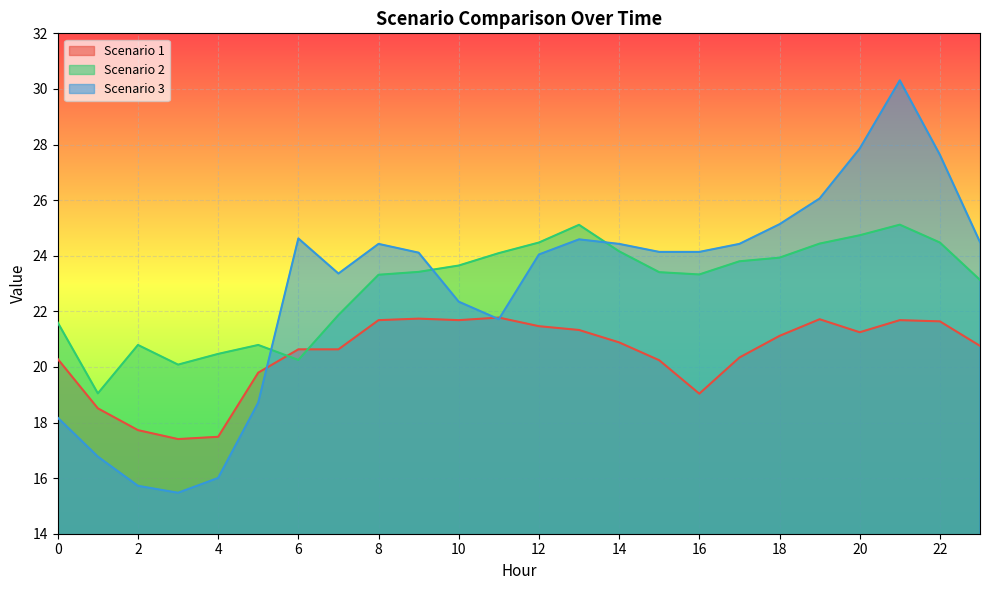

What is the sum of all Scenario 2 values?

549.5